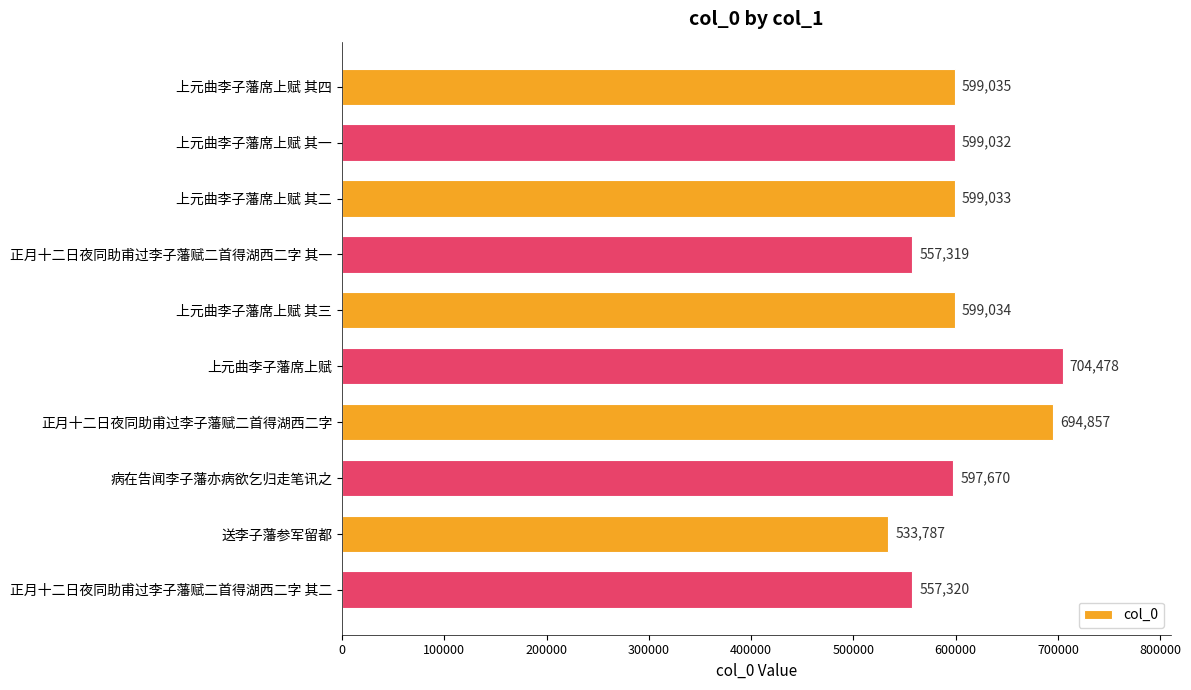

Between 上元曲李子藩席上赋 其二 and 上元曲李子藩席上赋 其一, which is larger?

上元曲李子藩席上赋 其二